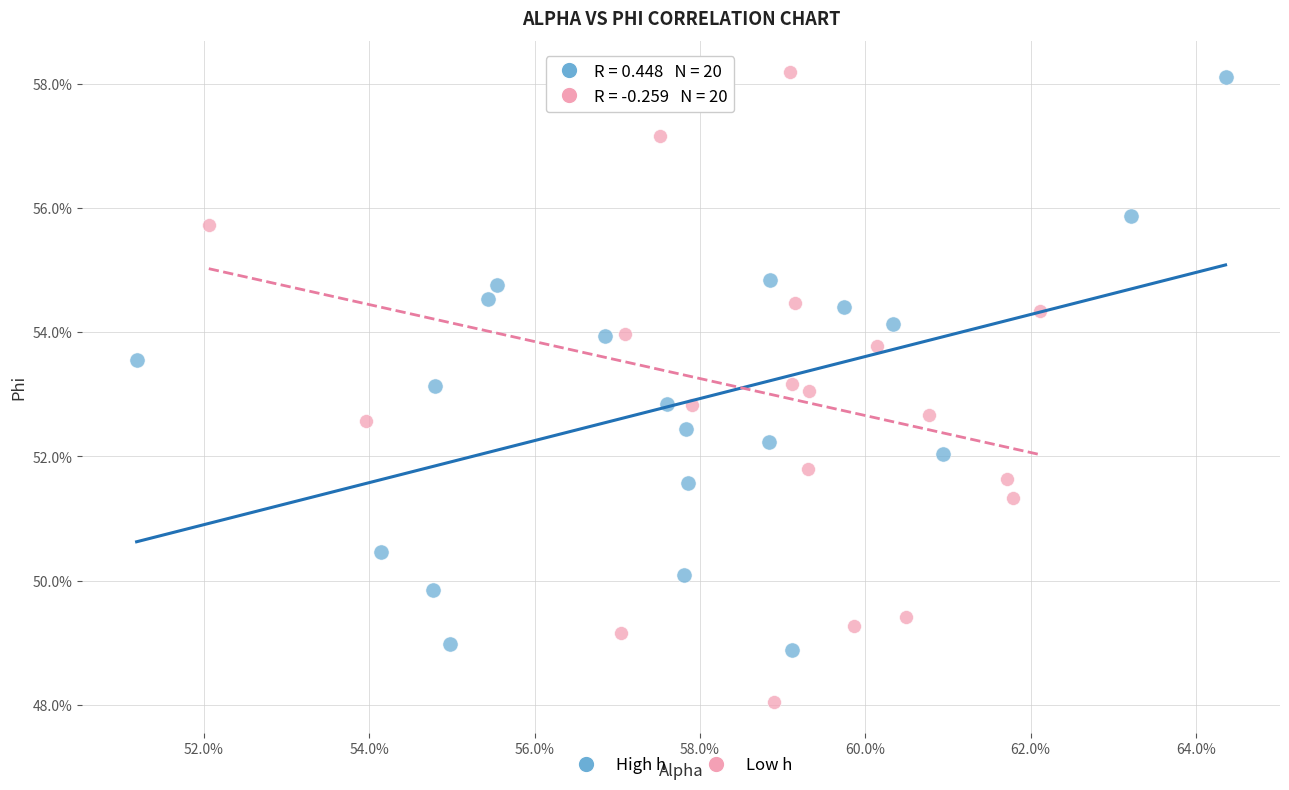

What are all the series names shown in the legend?

High h, Low h